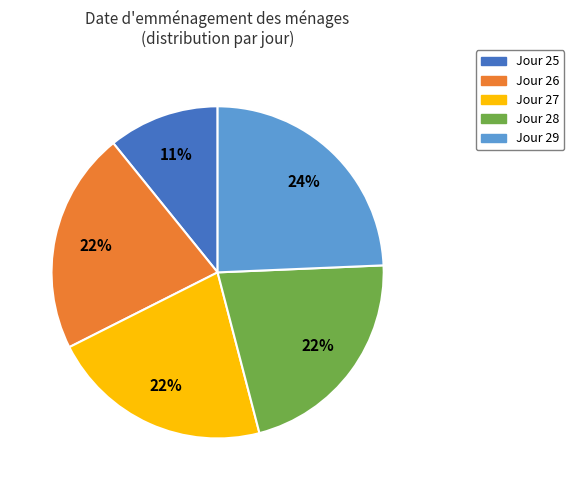

Combined, do Jour 29 and Jour 28 account for over 50%?

No